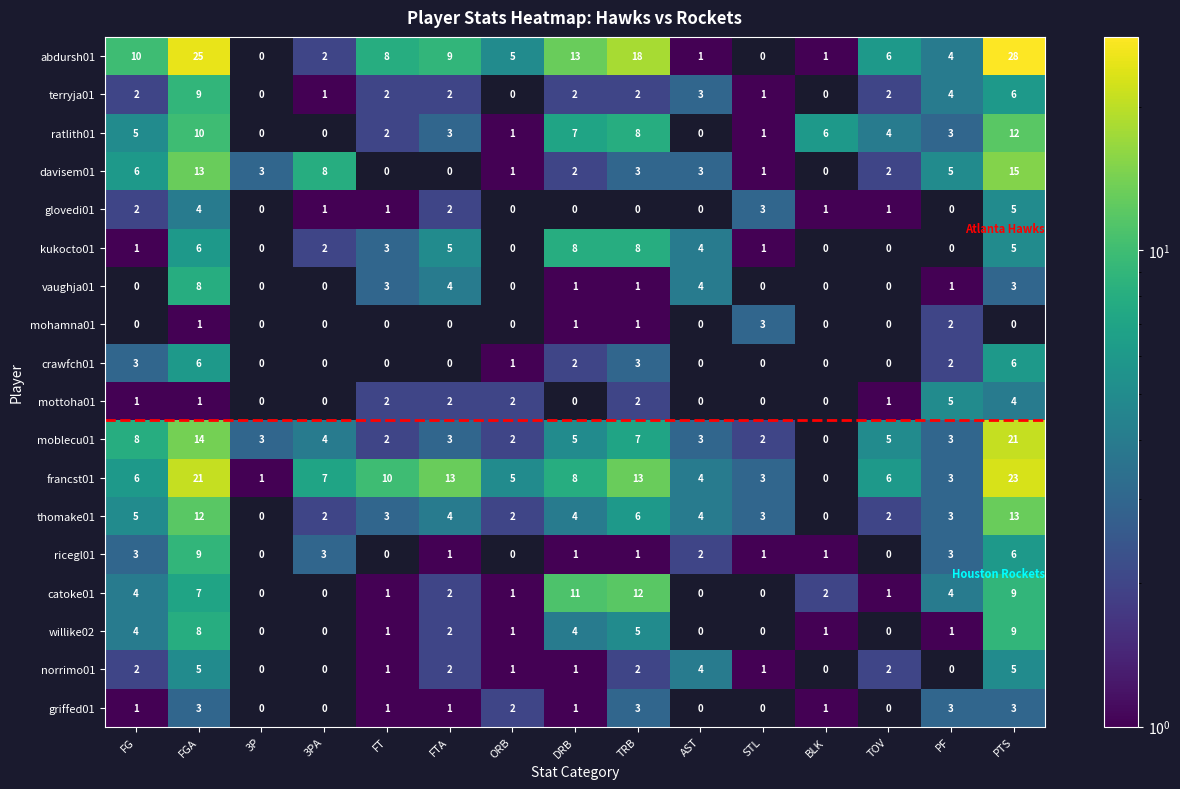

Is it true that terryja01 equals 3 at AST?

True